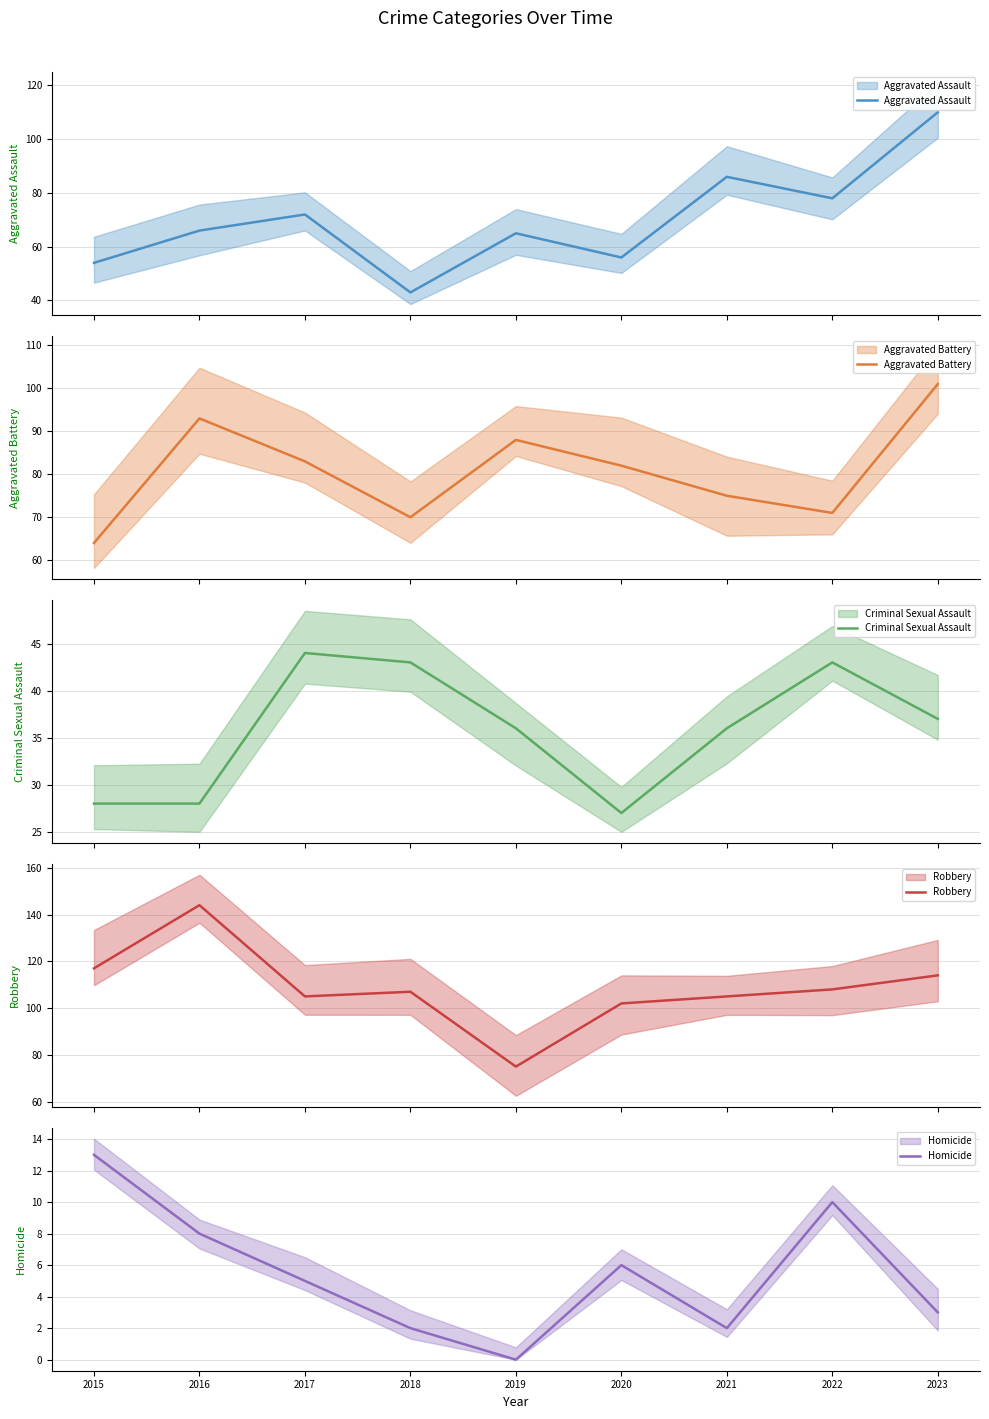

What is the total value across all series at 2015?

276